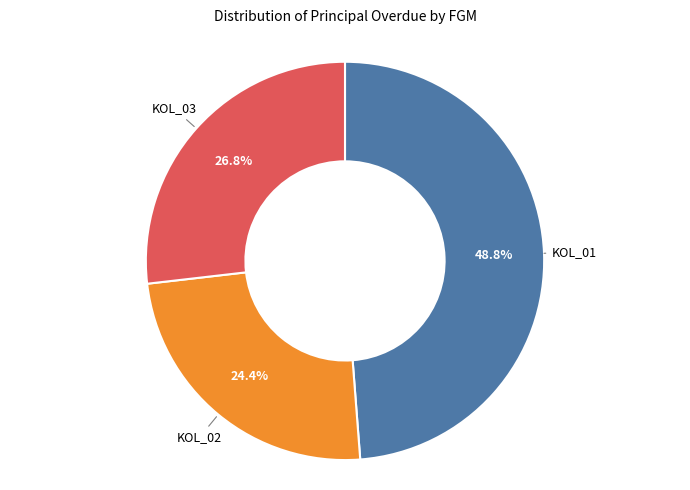

Does any single category account for the majority?

No